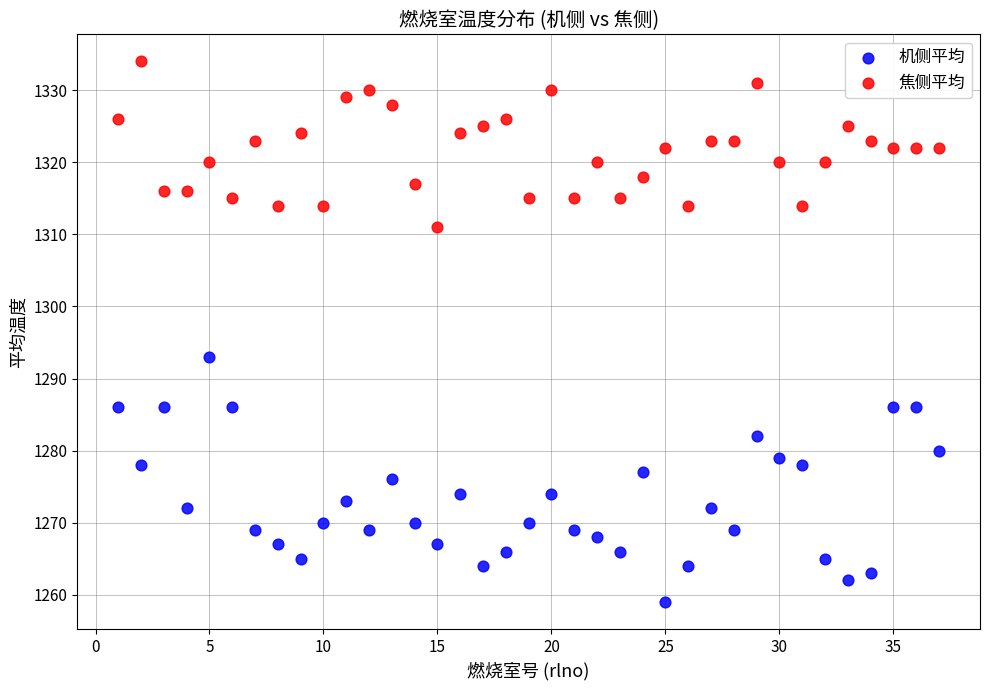

Which series reaches the minimum Y coordinate?

机侧平均